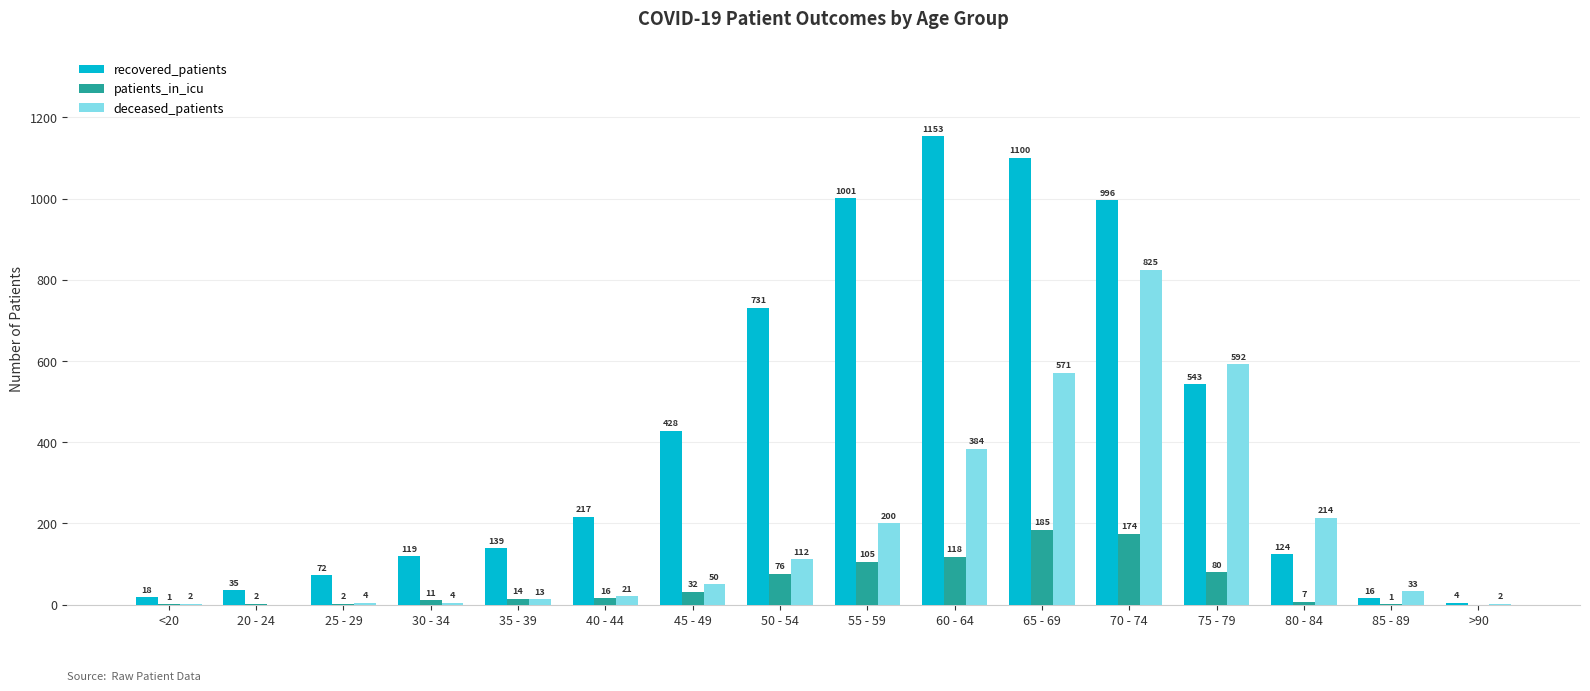

Reading left to right, transcribe all the data shown in this chart.

recovered_patients: 18	35	72	119	139	217	428	731	1001	1153	1100	996	543	124	16	4
patients_in_icu: 1	2	2	11	14	16	32	76	105	118	185	174	80	7	1	0
deceased_patients: 2	0	4	4	13	21	50	112	200	384	571	825	592	214	33	2